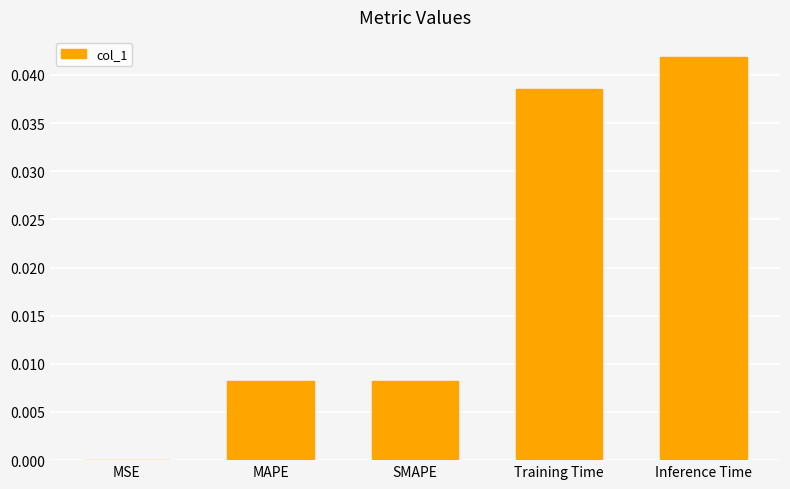

Are the bars grouped side by side (vs. stacked)?

No